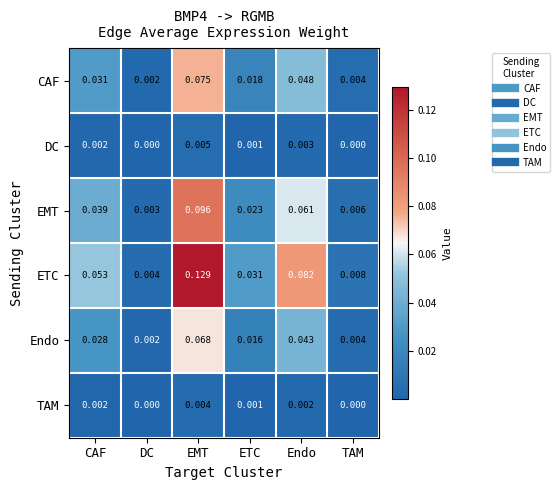

Which series changed the most between Endo and TAM?

ETC